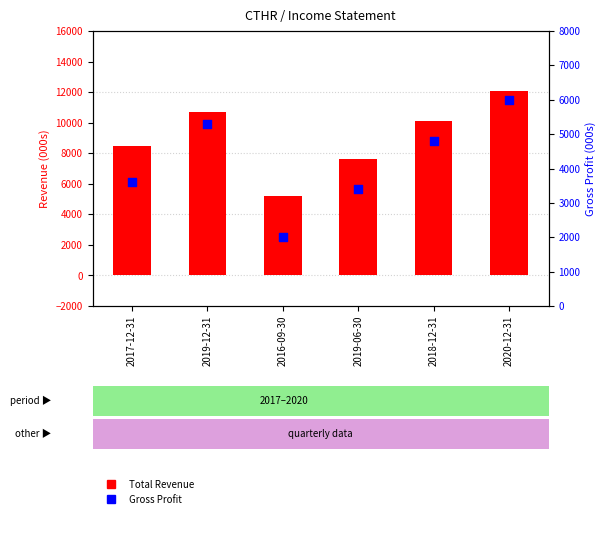

Which series has the largest Y range (max minus min)?

Total Revenue